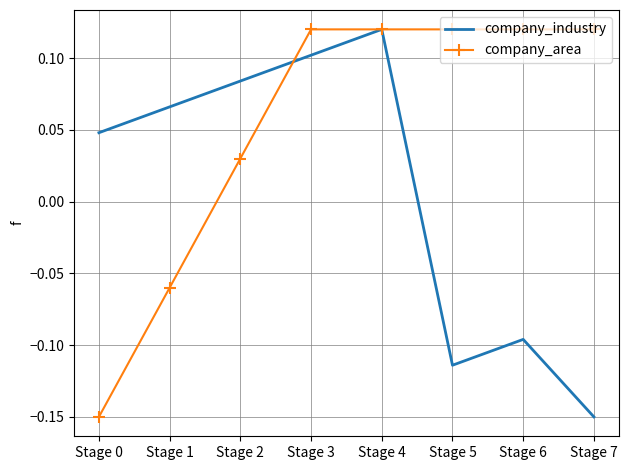

Rank the series by their average value, from lowest to highest.

company_industry, company_area